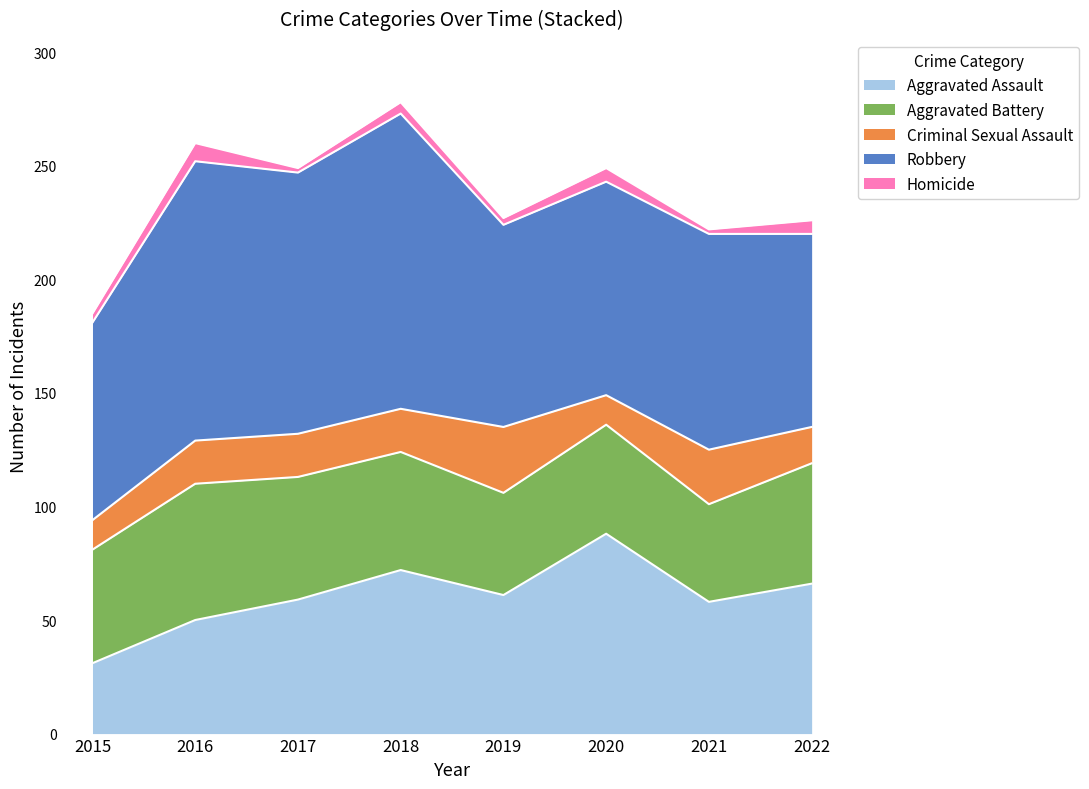

The Aggravated Assault series shows 88 at 2020. True or false?

True